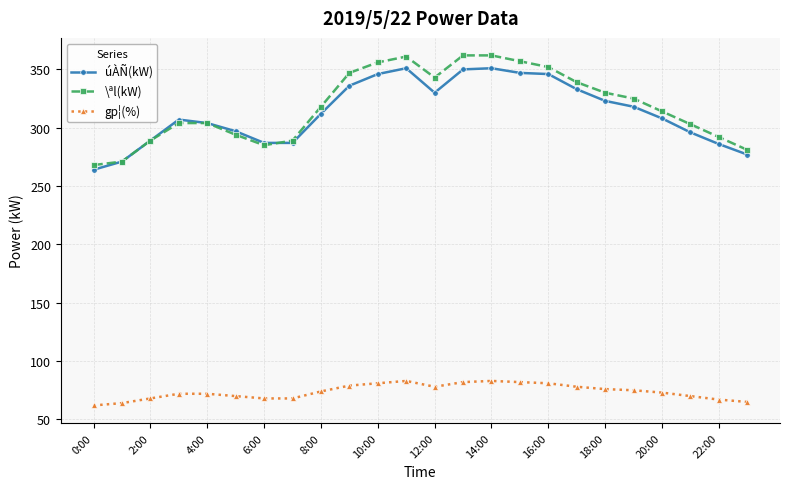

How many data points does each series have?

24